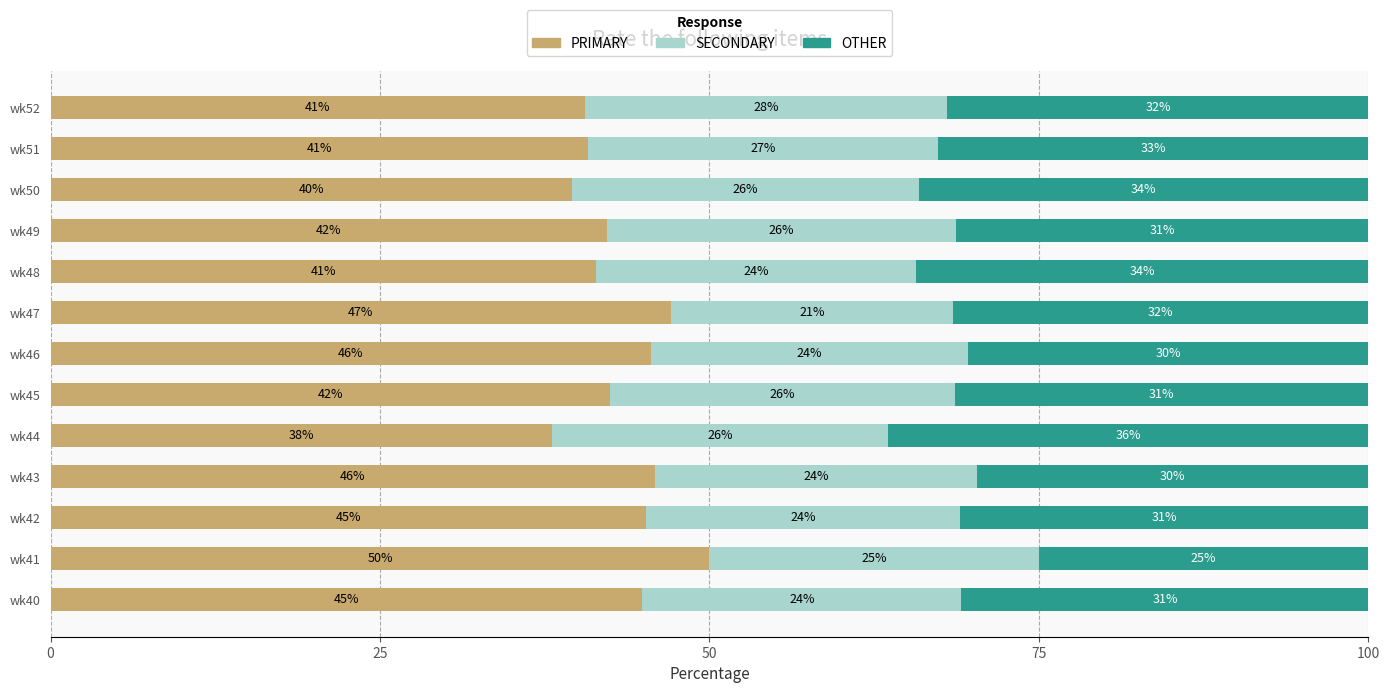

What is the total value across all series at wk41?

100.0